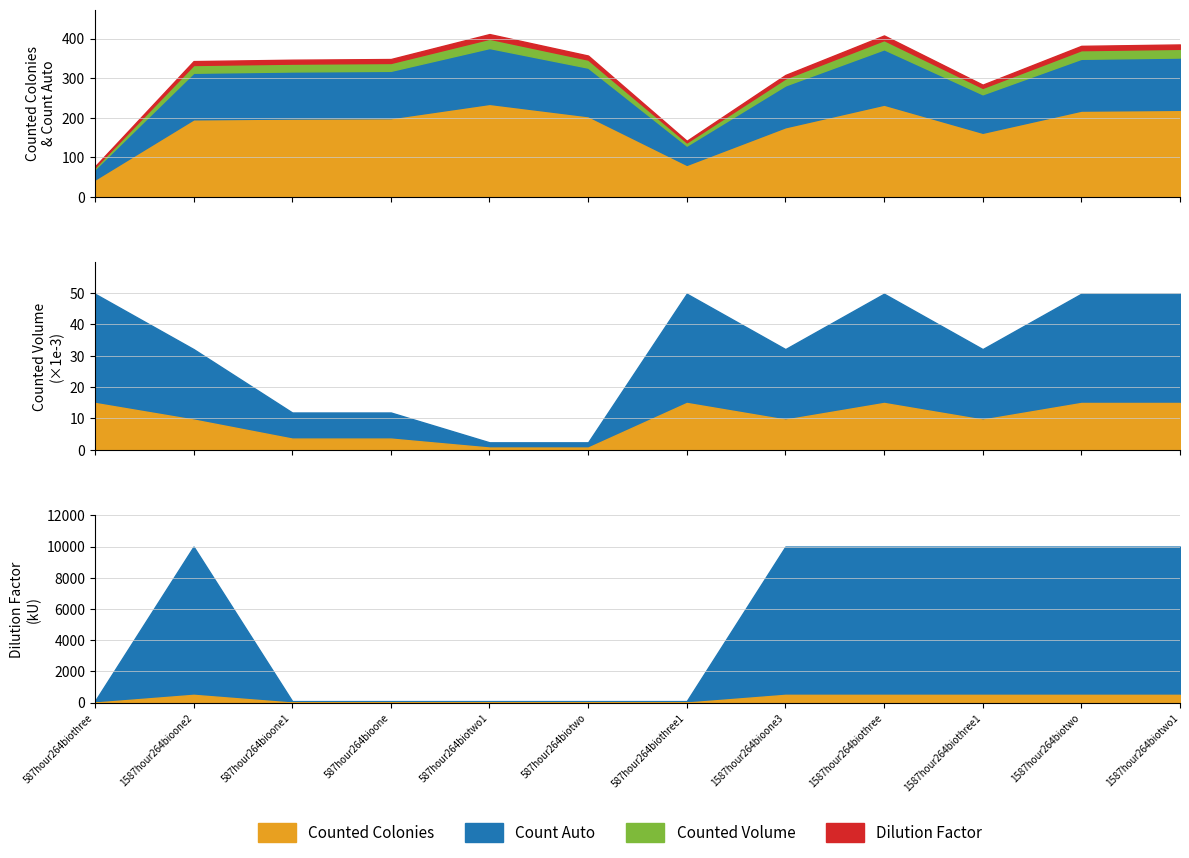

Is the value of Counted Volume at 6 greater than the value of Count From Automatic Process at 8?

No